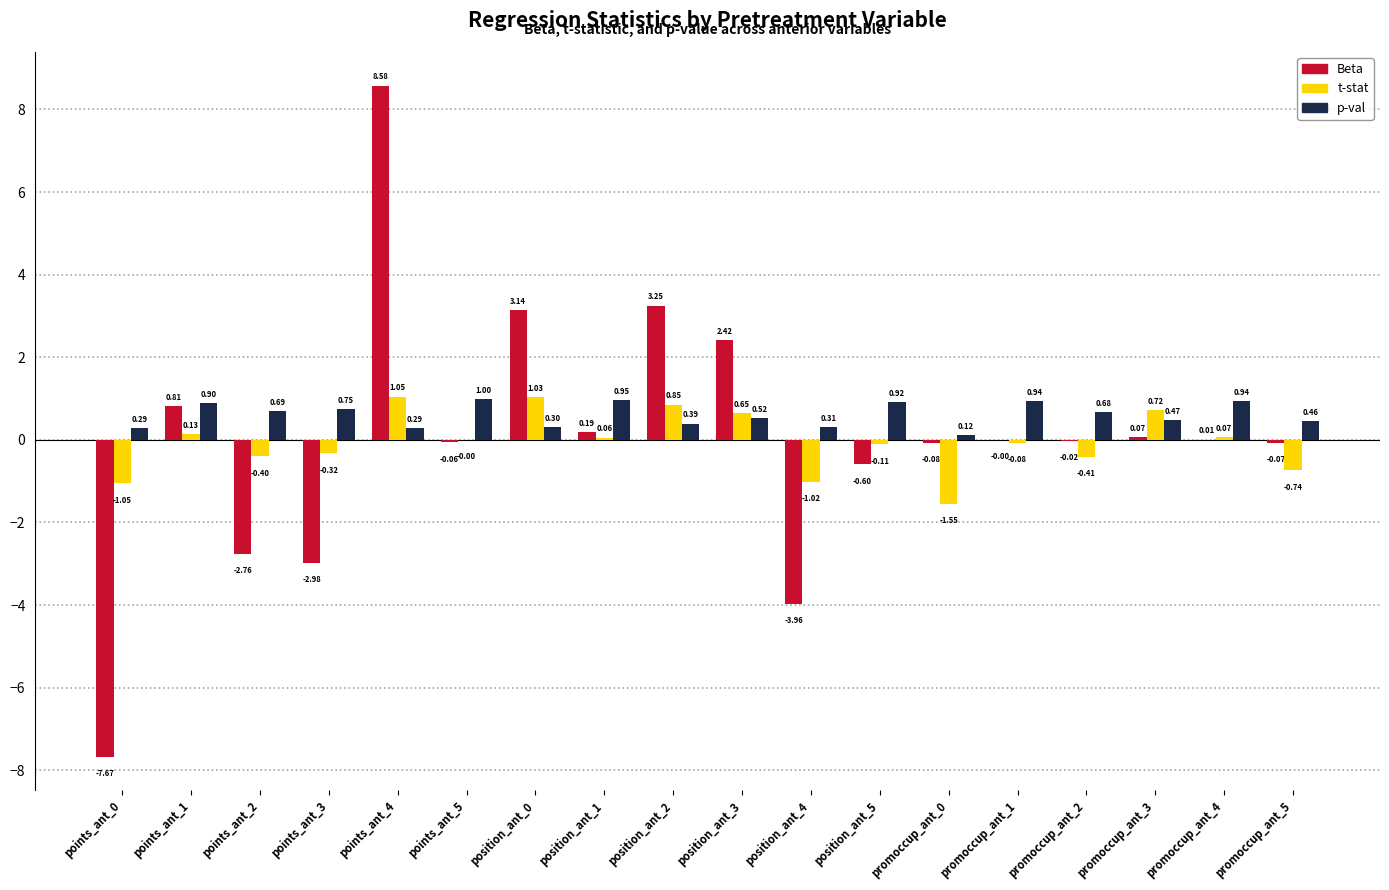

What is the sum of all p-val values?

10.9